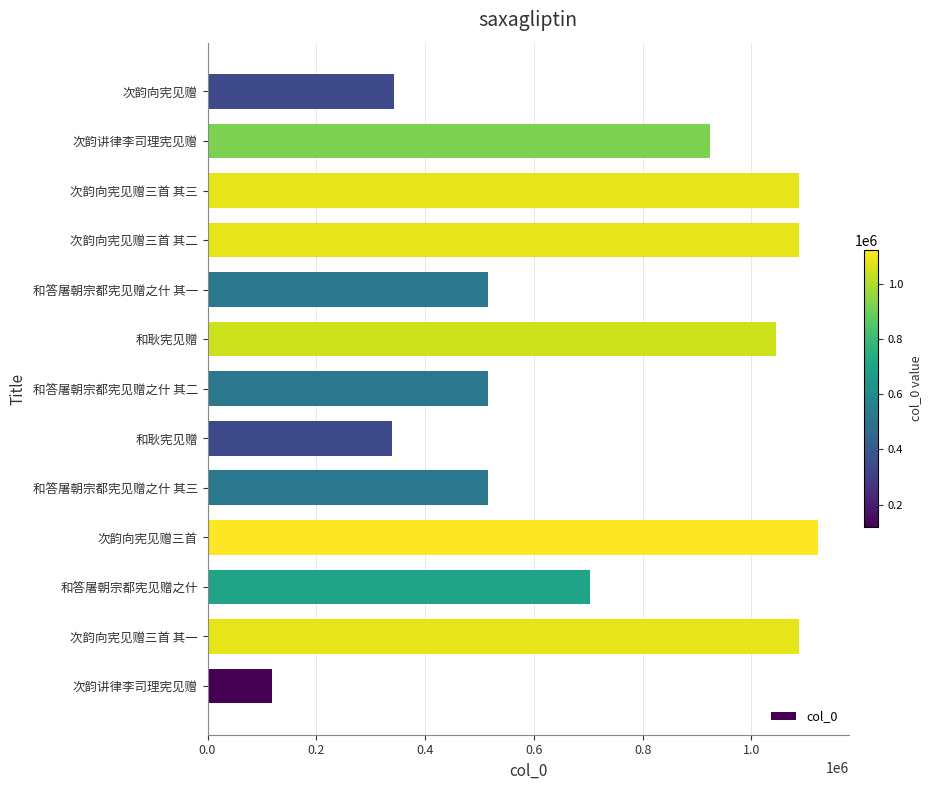

How many bars are there in total?

13